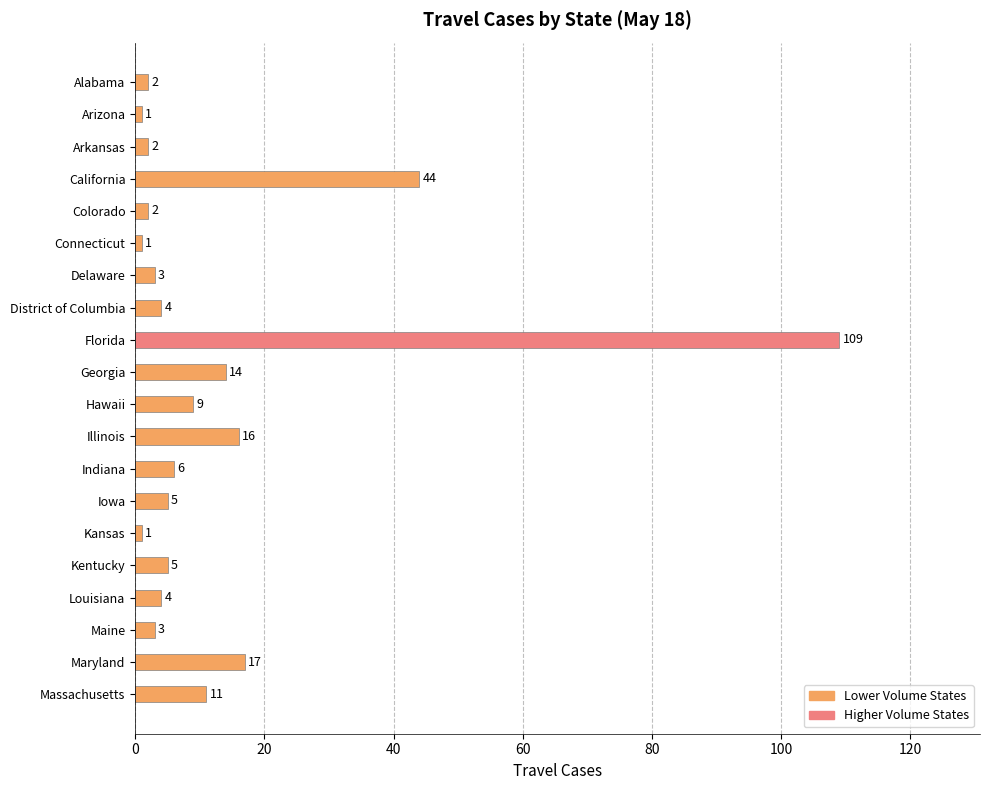

What is the maximum value shown in the chart?

109